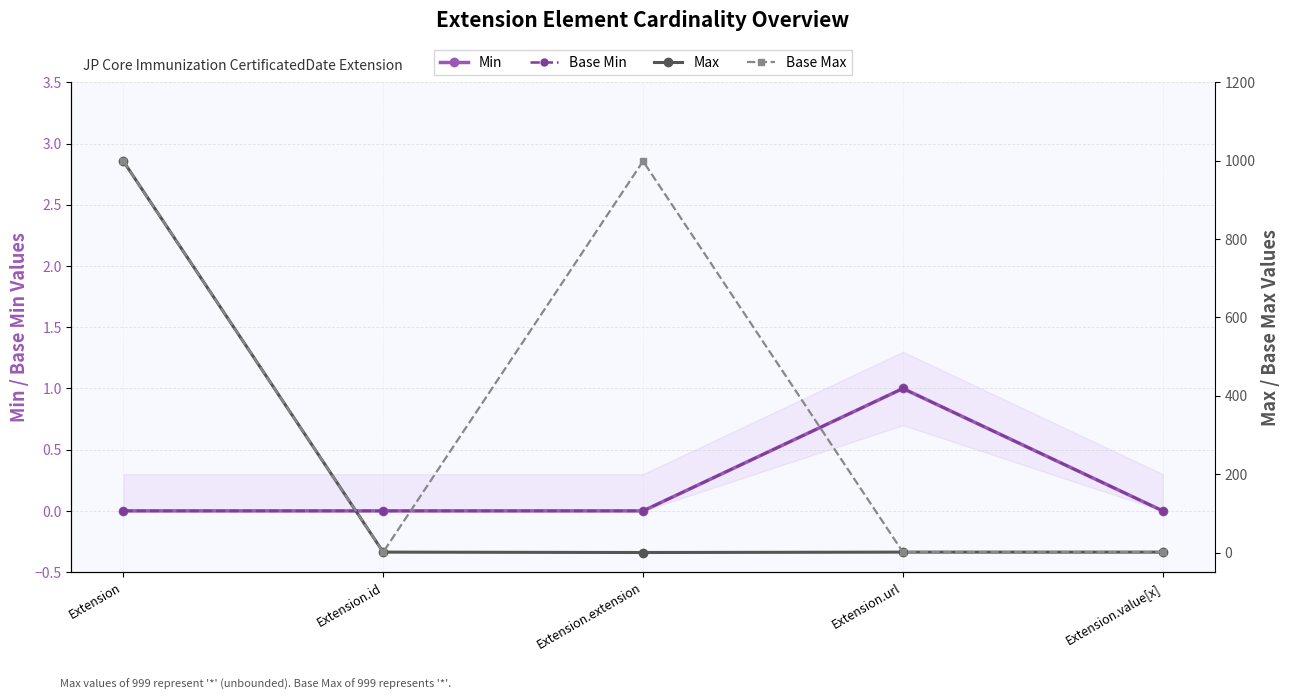

List the series in order of their peak value, highest first.

Max, Base Max, Min, Base Min